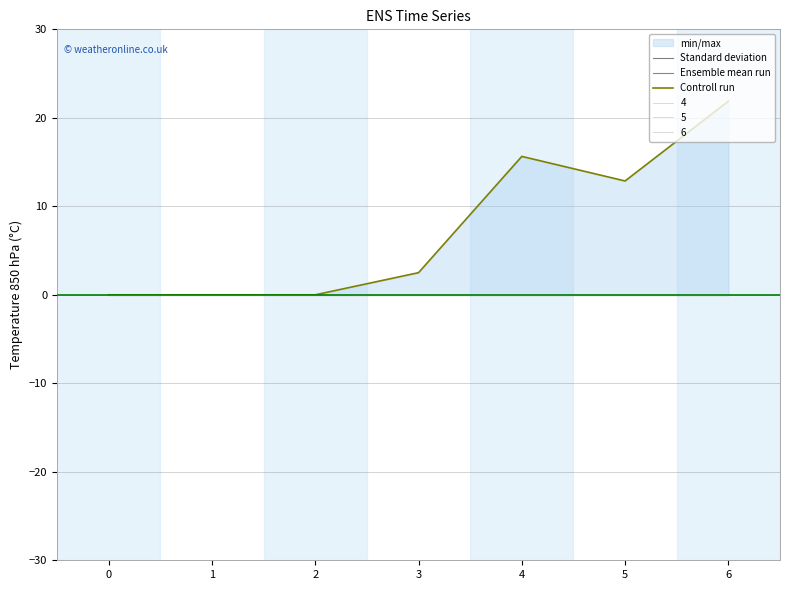

True or false: Ensemble mean run and Standard deviation intersect in this chart.

False